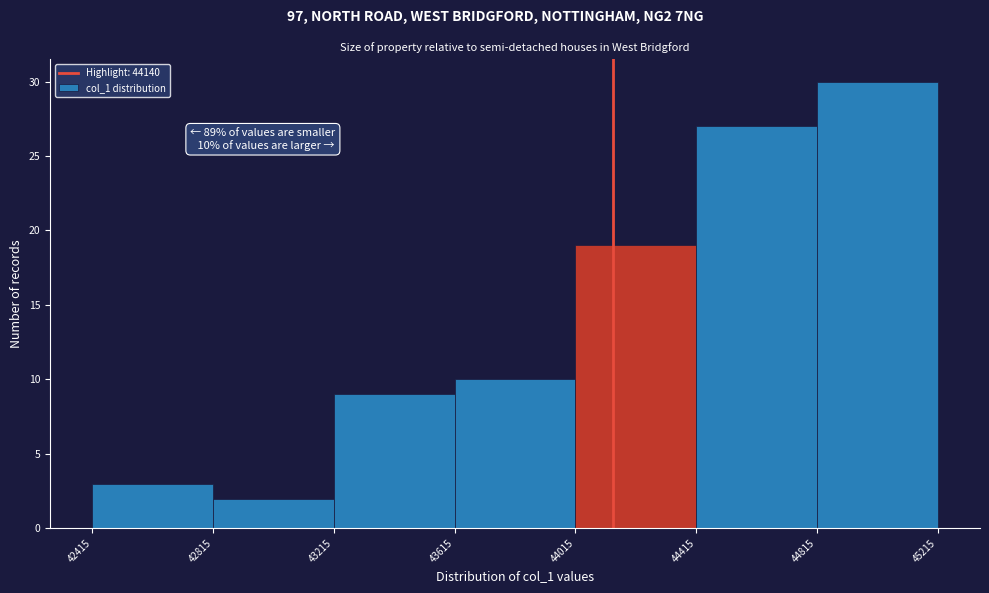

Over which range of the x-axis is the bar tallest?

44815 to 45215